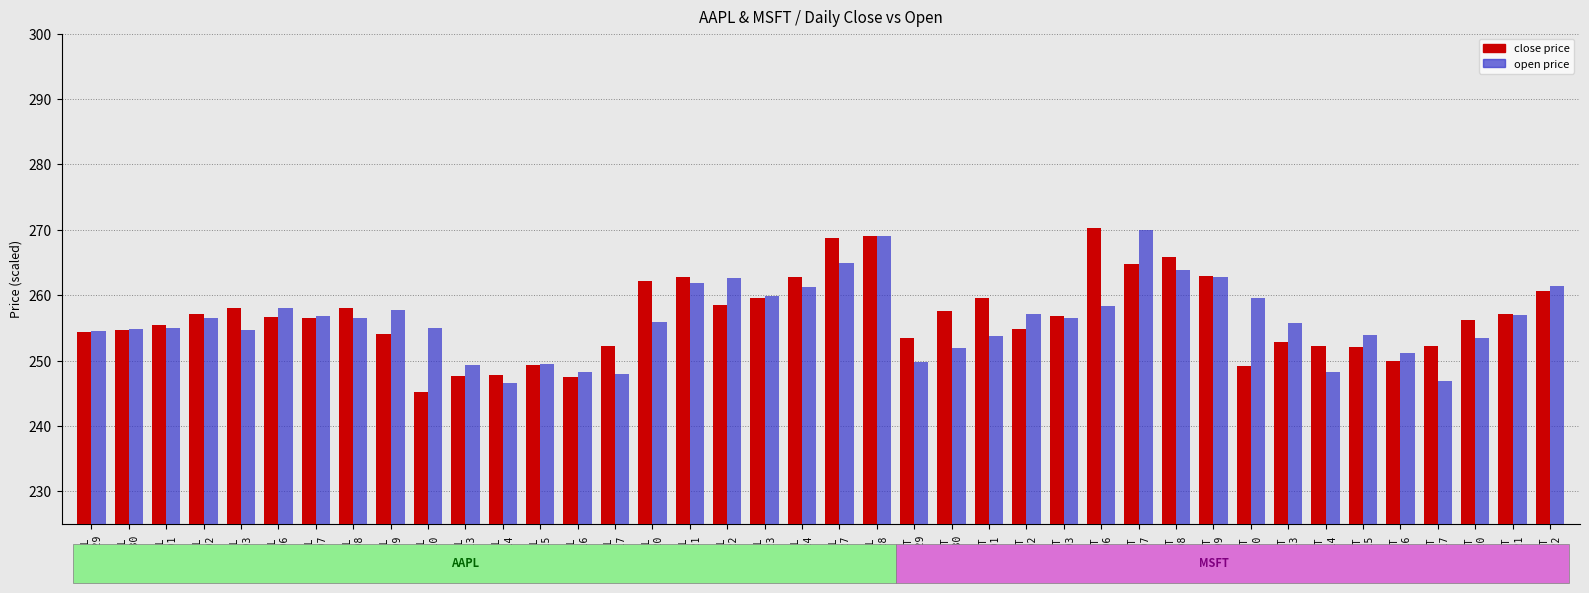

What is the greatest value displayed?

270.3